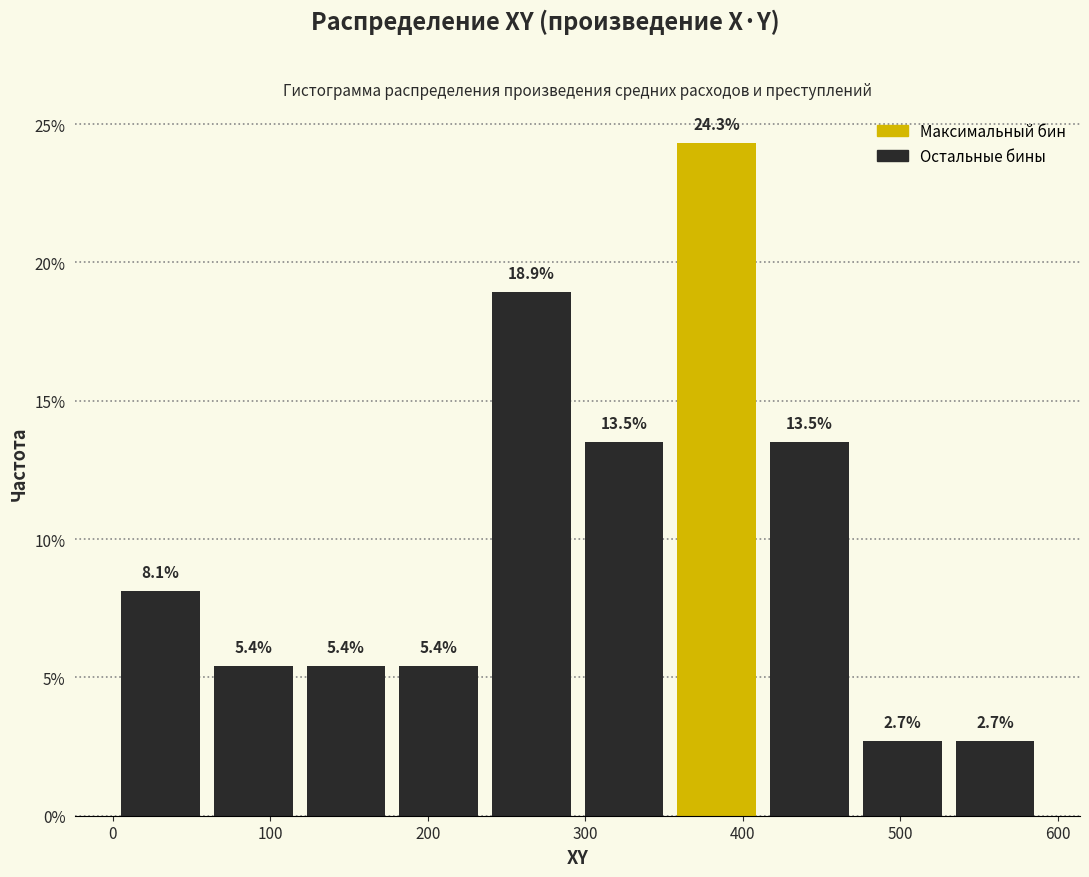

Reading left to right, transcribe this chart: for each bar, give the range it covers on the x-axis and its height. The bar edges are not printed on the chart, so give them approximately, as read against the axis.

0 to 60: 8.1
60 to 120: 5.4
120 to 180: 5.4
180 to 240: 5.4
240 to 300: 18.9
300 to 350: 13.5
350 to 410: 24.3
410 to 470: 13.5
470 to 530: 2.7
530 to 590: 2.7